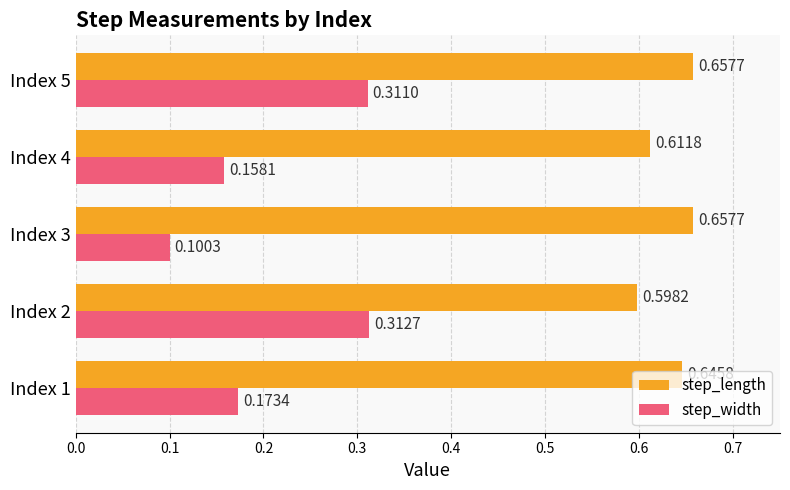

What is the sum of all step_width values?

1.1